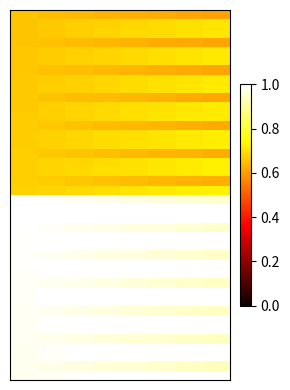

What is the maximum value shown in the chart?

1.0